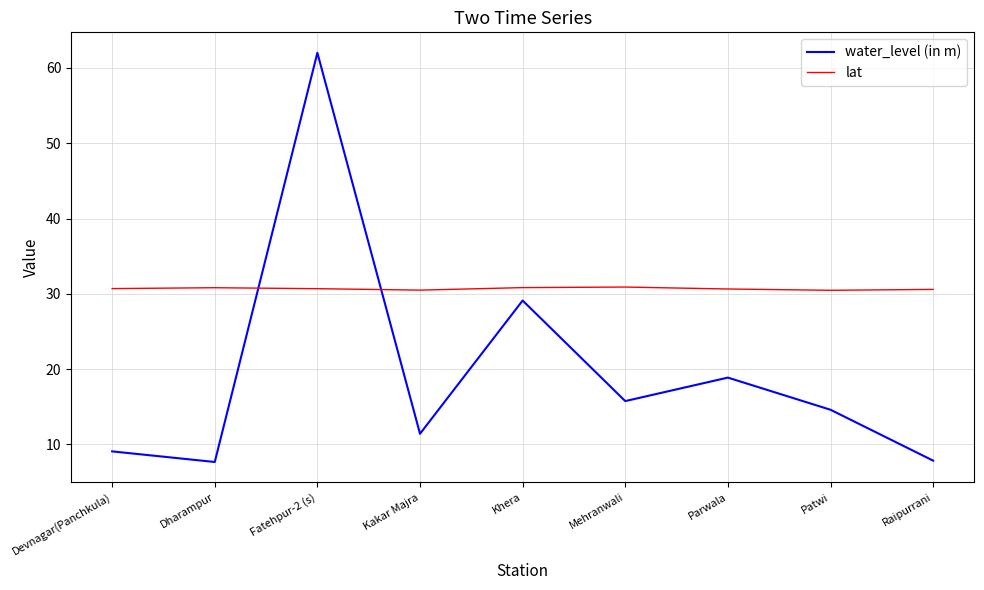

What is the total value across all series at Fatehpur-2 (s)?

92.7